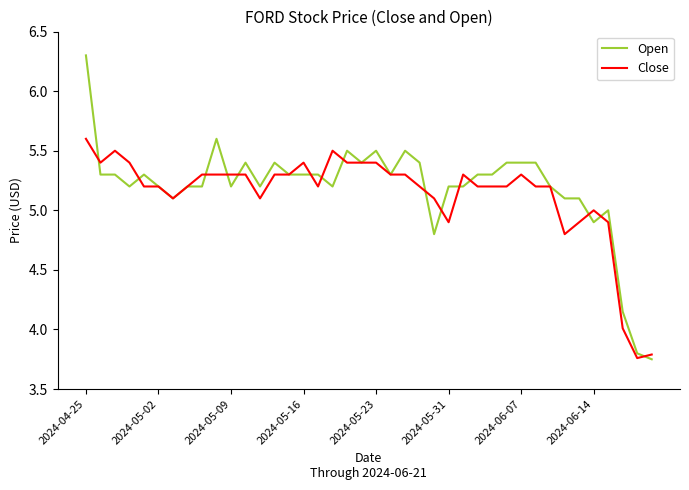

List the series in order of their peak value, lowest first.

Close, Open